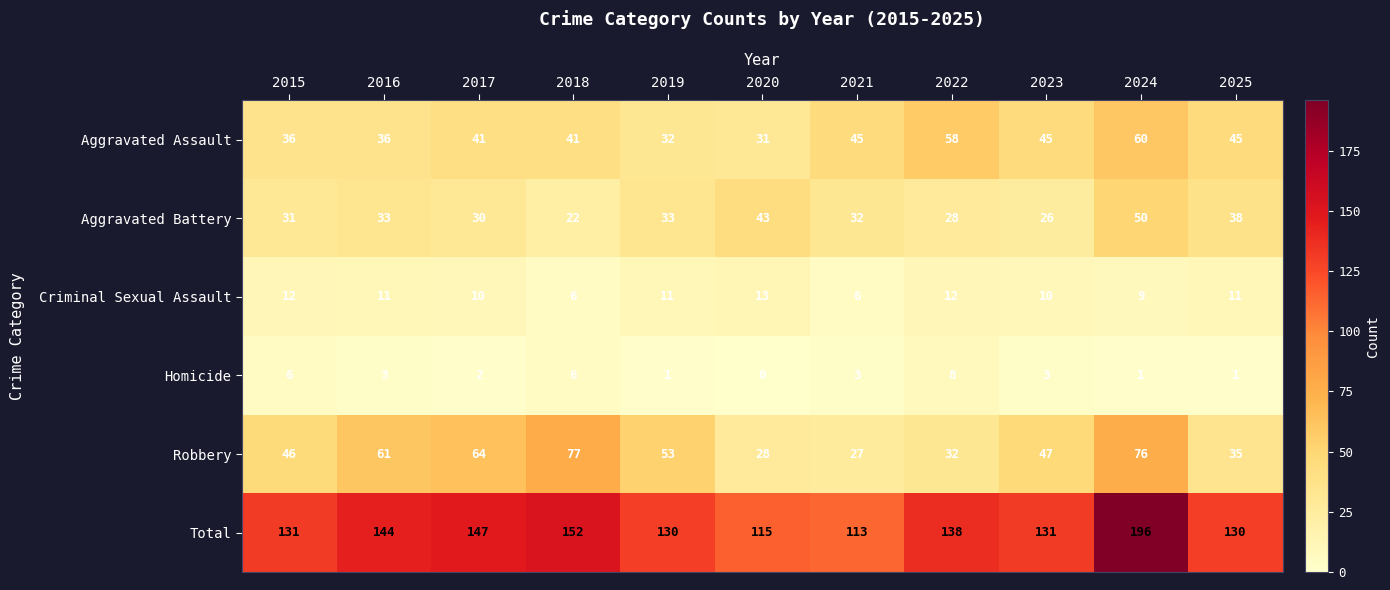

True or false: Aggravated Battery has a value of 50 at 2024.

True